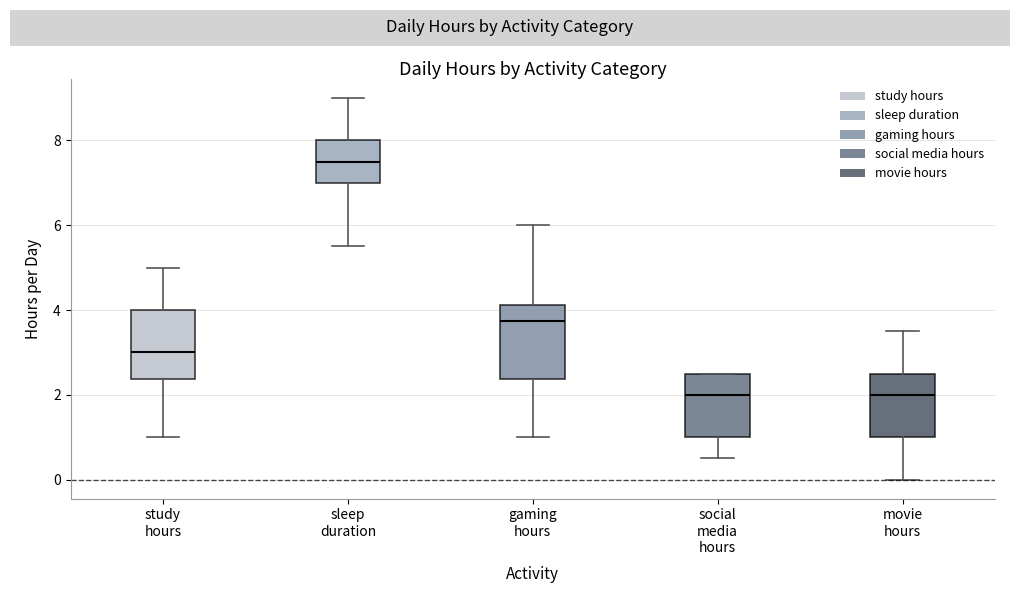

Where does the median line of the box for social media hours sit on the y-axis? The values are not printed on the chart, so give them approximately, as read against the axis.

2.0